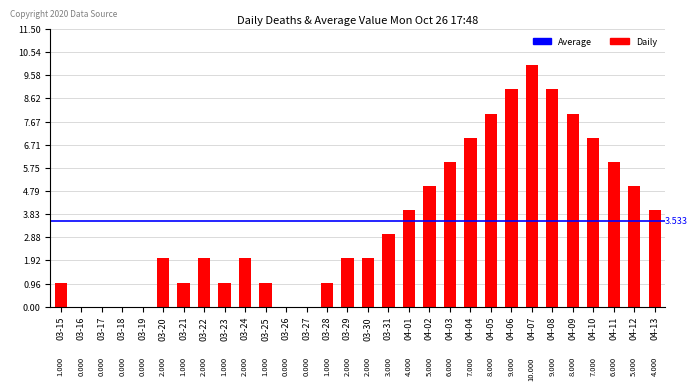

Count the number of categories in the chart.

30